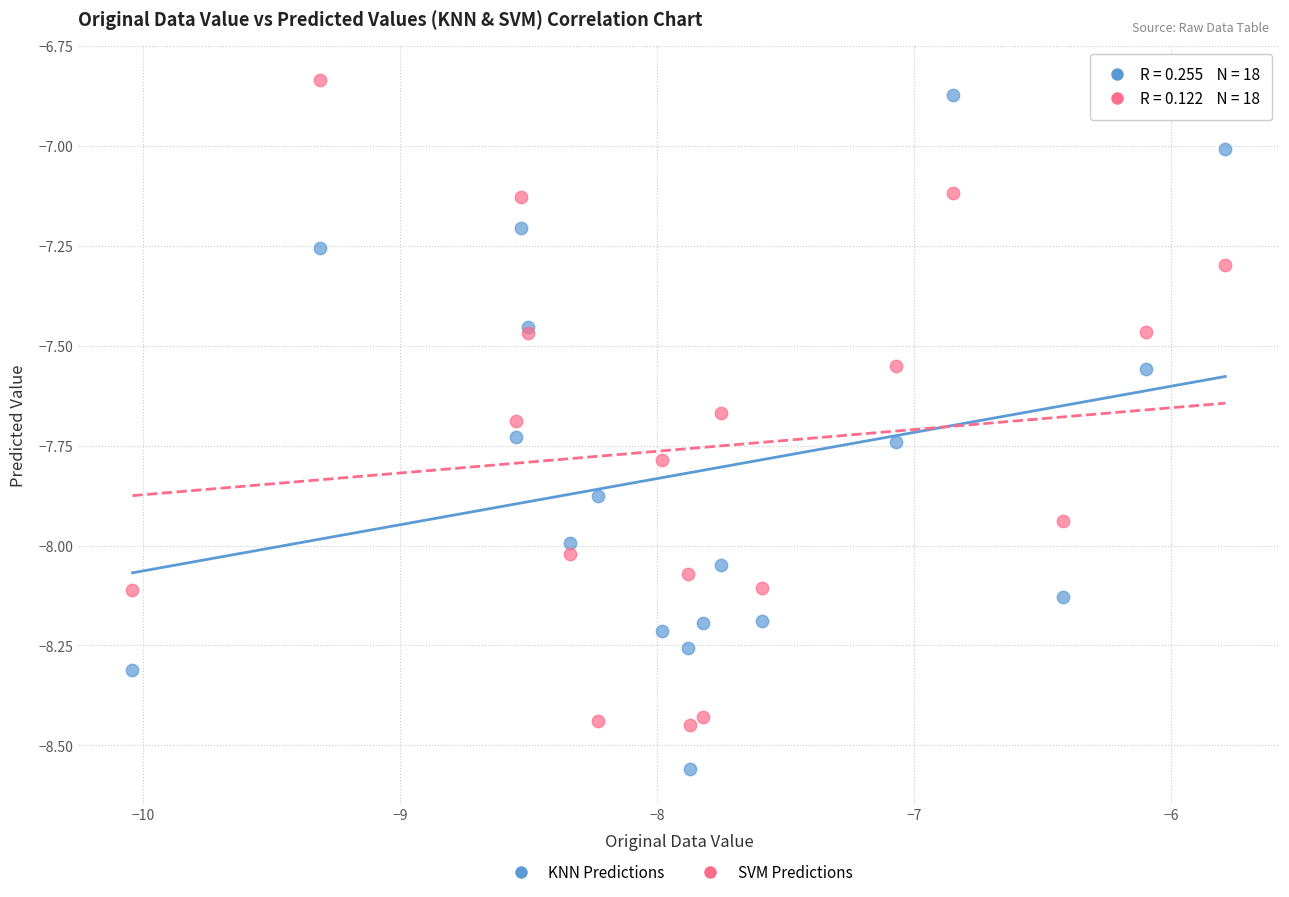

Which series reaches the minimum Y coordinate?

KNN Predictions